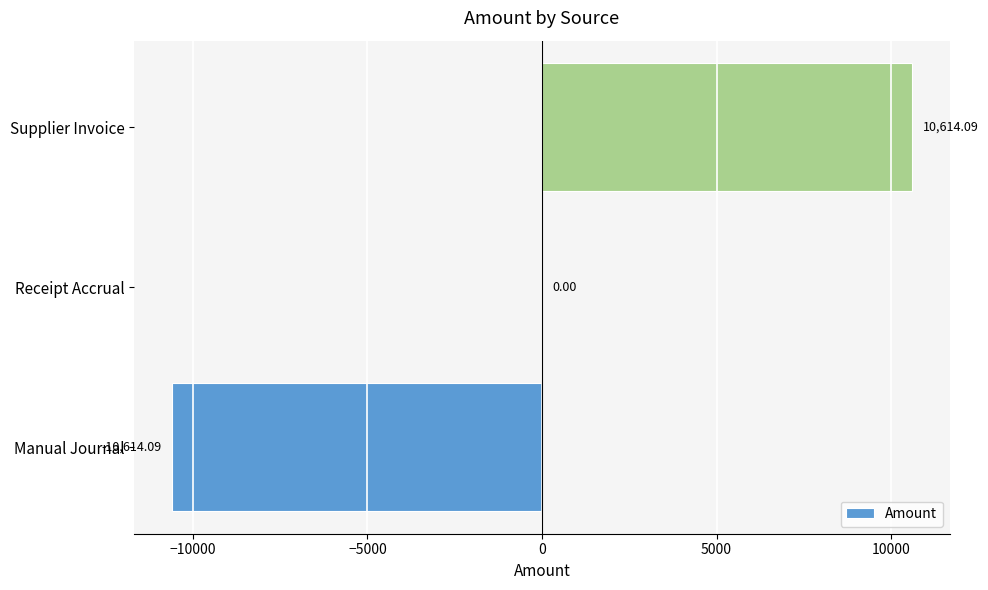

Are the bars horizontal?

Yes